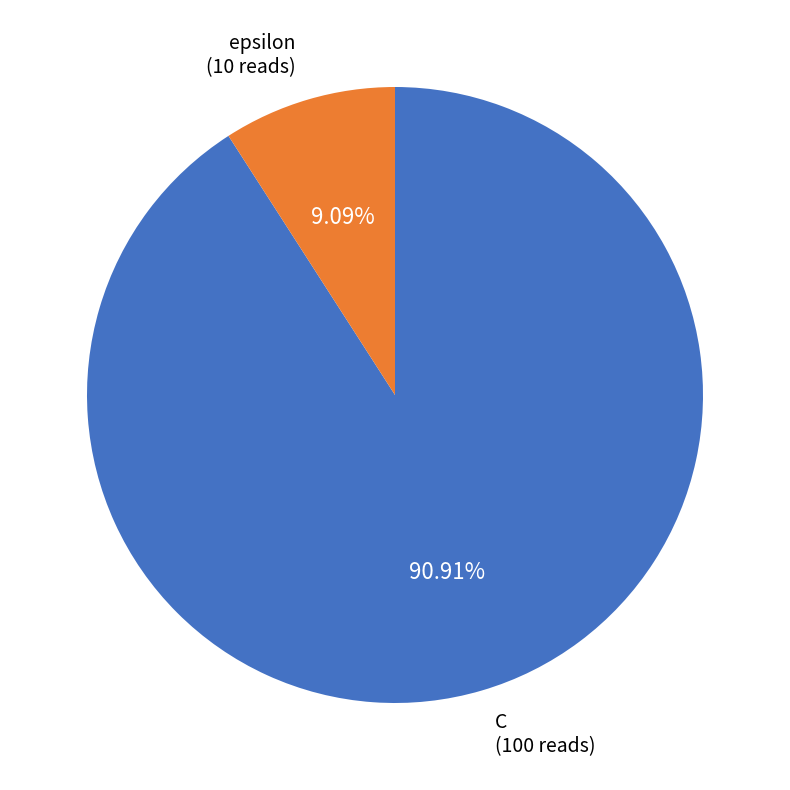

What percentage is NOT represented by epsilon?

90.9%